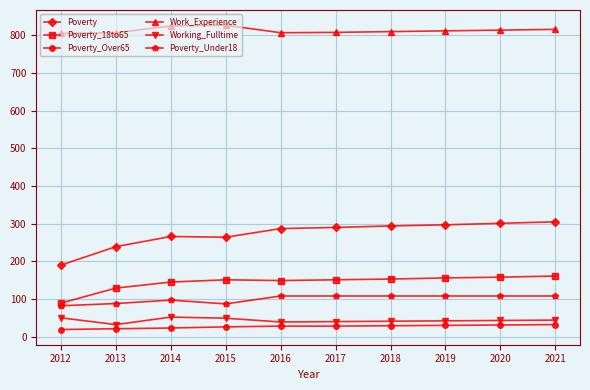

Is the value of Poverty_Under18 at 2021 greater than the value of Poverty at 2018?

No